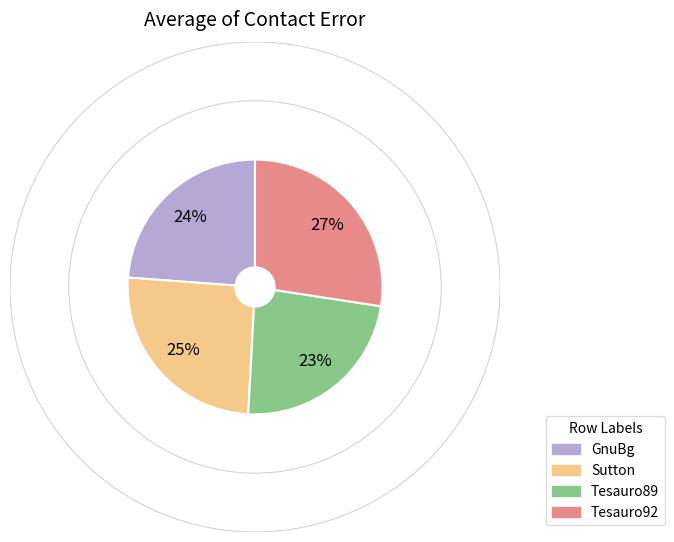

Combined, do GnuBg and Tesauro92 account for over 50%?

Yes